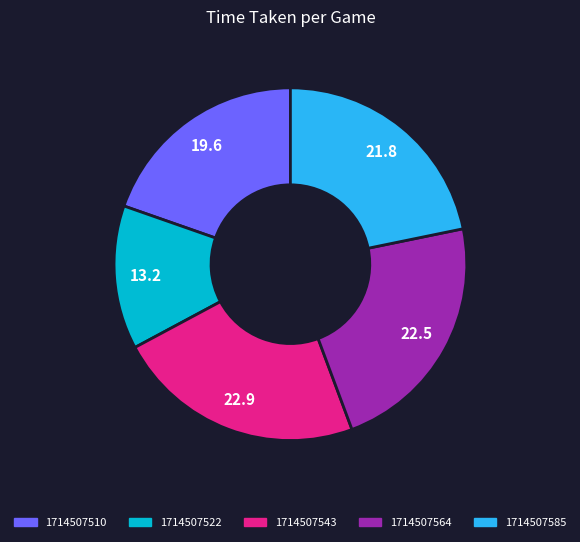

Which slice is the smallest?

1714507522